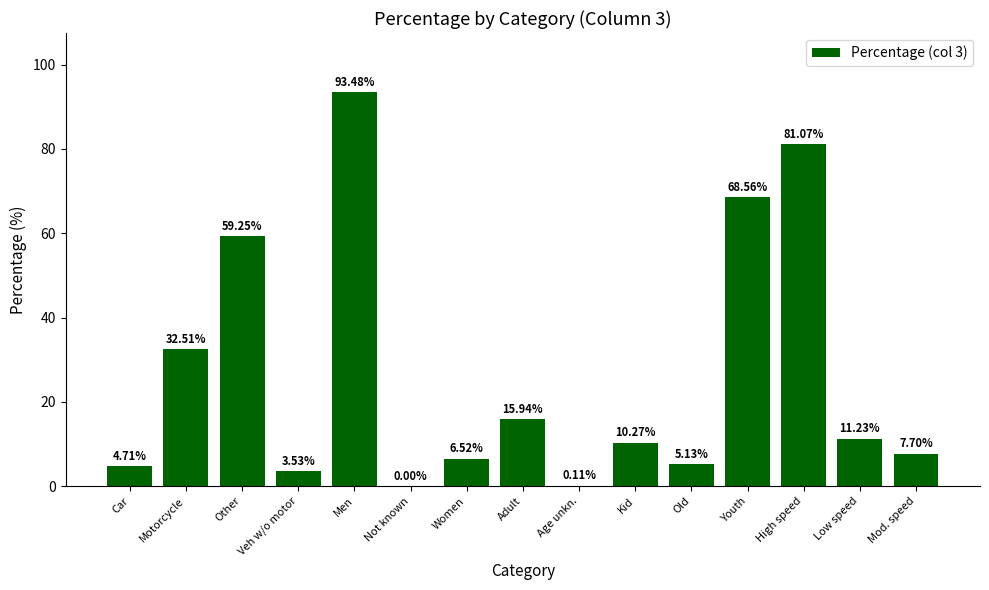

Are the bars horizontal?

No